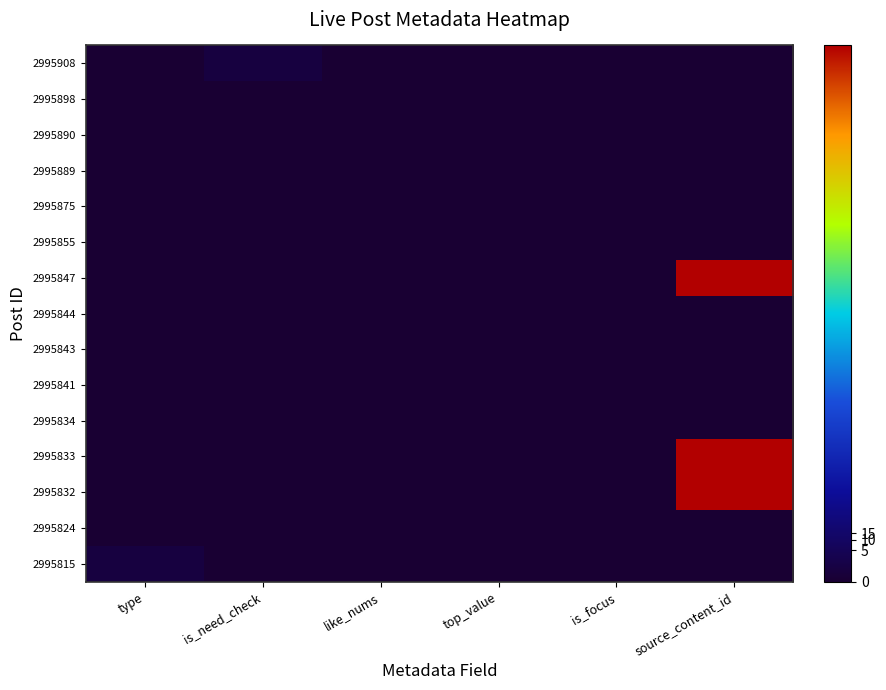

Reading left to right, extract all data points from this chart.

2995908: type=0.0	is_need_check=0.7	like_nums=0.0	top_value=0.0	is_focus=0.0	source_content_id=0.0
2995898: type=0.0	is_need_check=0.0	like_nums=0.0	top_value=0.0	is_focus=0.0	source_content_id=0.0
2995890: type=0.0	is_need_check=0.0	like_nums=0.0	top_value=0.0	is_focus=0.0	source_content_id=0.0
2995889: type=0.0	is_need_check=0.0	like_nums=0.0	top_value=0.0	is_focus=0.0	source_content_id=0.0
2995875: type=0.0	is_need_check=0.0	like_nums=0.0	top_value=0.0	is_focus=0.0	source_content_id=0.0
2995855: type=0.0	is_need_check=0.0	like_nums=0.0	top_value=0.0	is_focus=0.0	source_content_id=0.0
2995847: type=0.0	is_need_check=0.0	like_nums=0.0	top_value=0.0	is_focus=0.0	source_content_id=30.6
2995844: type=0.0	is_need_check=0.0	like_nums=0.0	top_value=0.0	is_focus=0.0	source_content_id=0.0
2995843: type=0.0	is_need_check=0.0	like_nums=0.0	top_value=0.0	is_focus=0.0	source_content_id=0.0
2995841: type=0.0	is_need_check=0.0	like_nums=0.0	top_value=0.0	is_focus=0.0	source_content_id=0.0
2995834: type=0.0	is_need_check=0.0	like_nums=0.0	top_value=0.0	is_focus=0.0	source_content_id=0.0
2995833: type=0.0	is_need_check=0.0	like_nums=0.0	top_value=0.0	is_focus=0.0	source_content_id=30.6
2995832: type=0.0	is_need_check=0.0	like_nums=0.0	top_value=0.0	is_focus=0.0	source_content_id=30.6
2995824: type=0.0	is_need_check=0.0	like_nums=0.0	top_value=0.0	is_focus=0.0	source_content_id=0.0
2995815: type=0.7	is_need_check=0.0	like_nums=0.0	top_value=0.0	is_focus=0.0	source_content_id=0.0